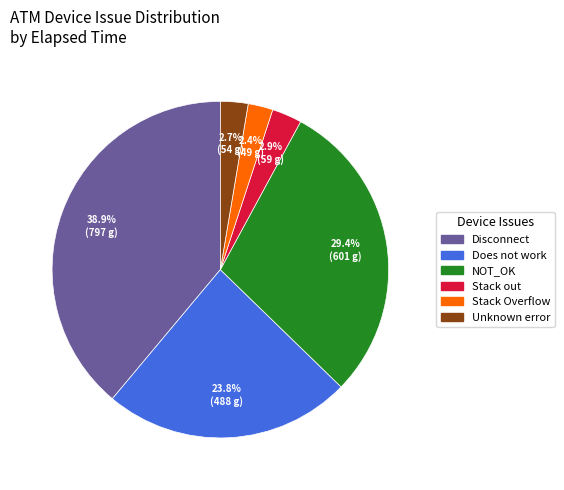

Does any single category account for the majority?

No